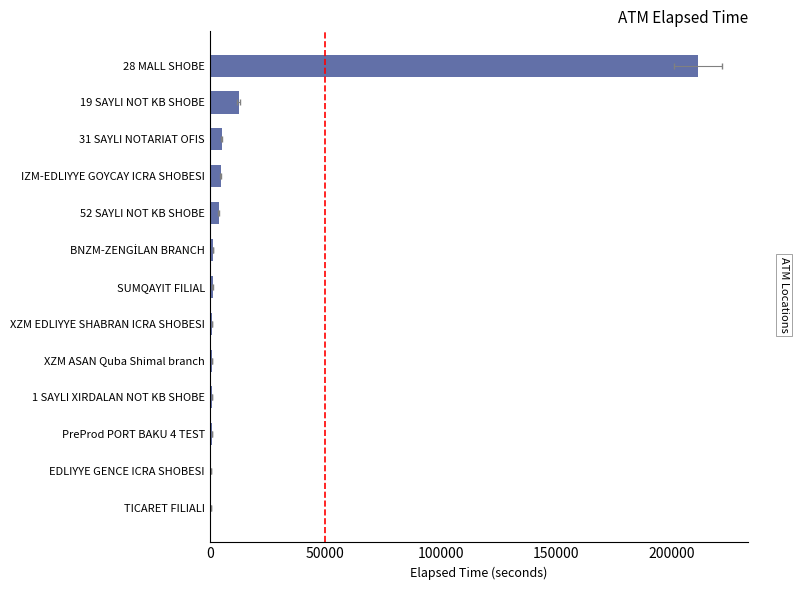

How many distinct data groups are displayed?

1